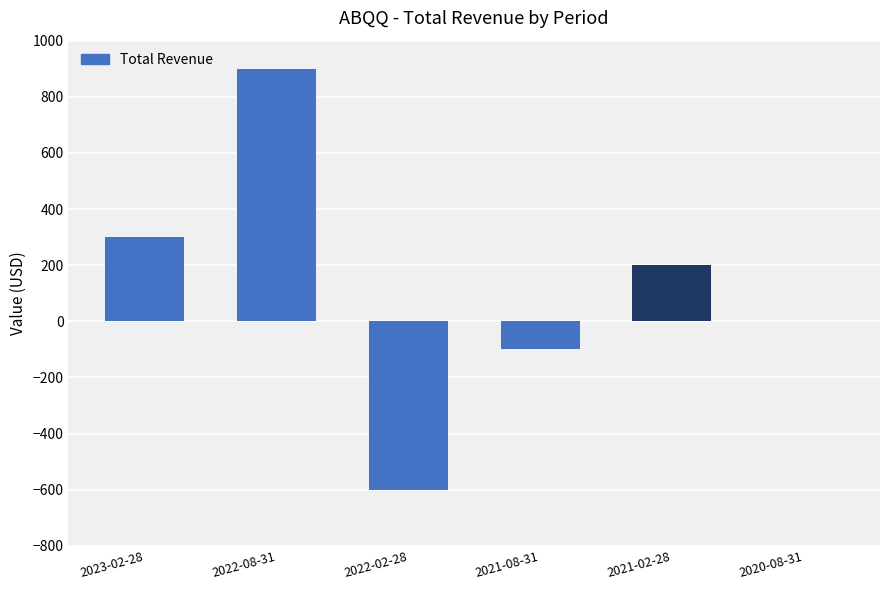

What is the sum of the values at 2022-08-31 and 2023-02-28?

1200